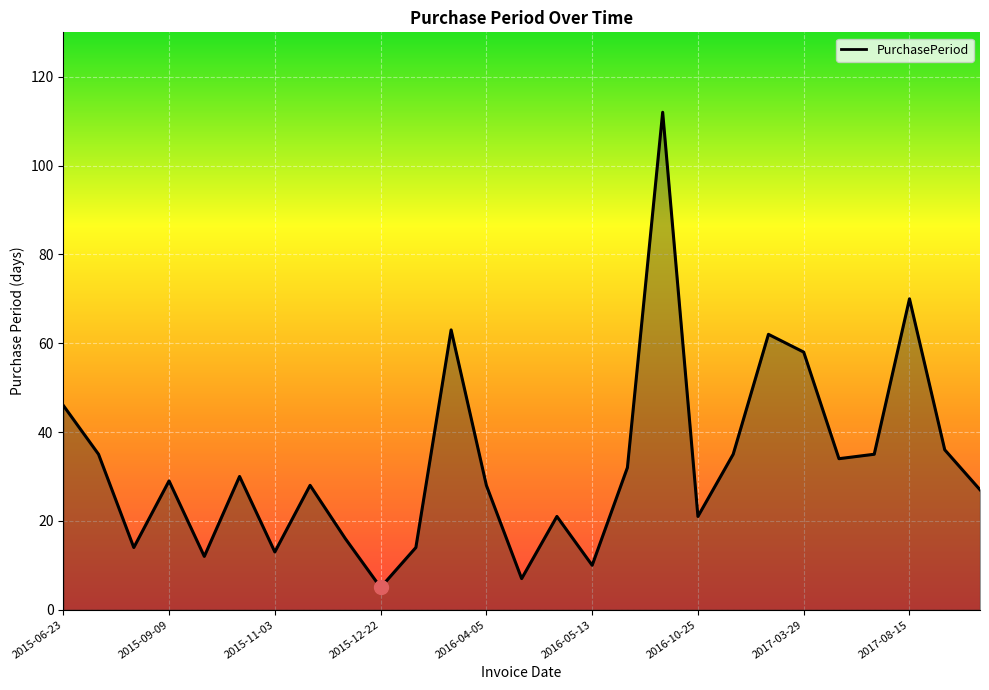

What is the smallest value displayed?

5